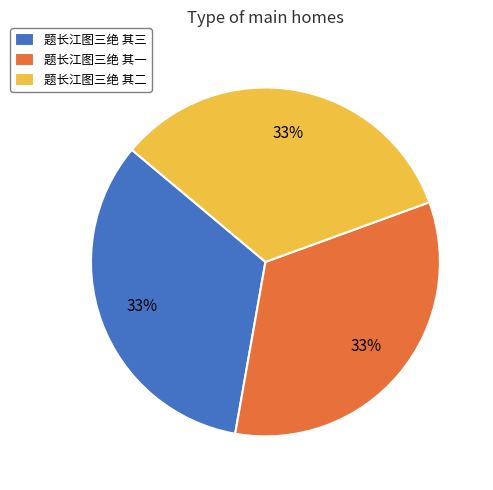

Does 题长江图三绝 其三 represent more than half of the total?

No